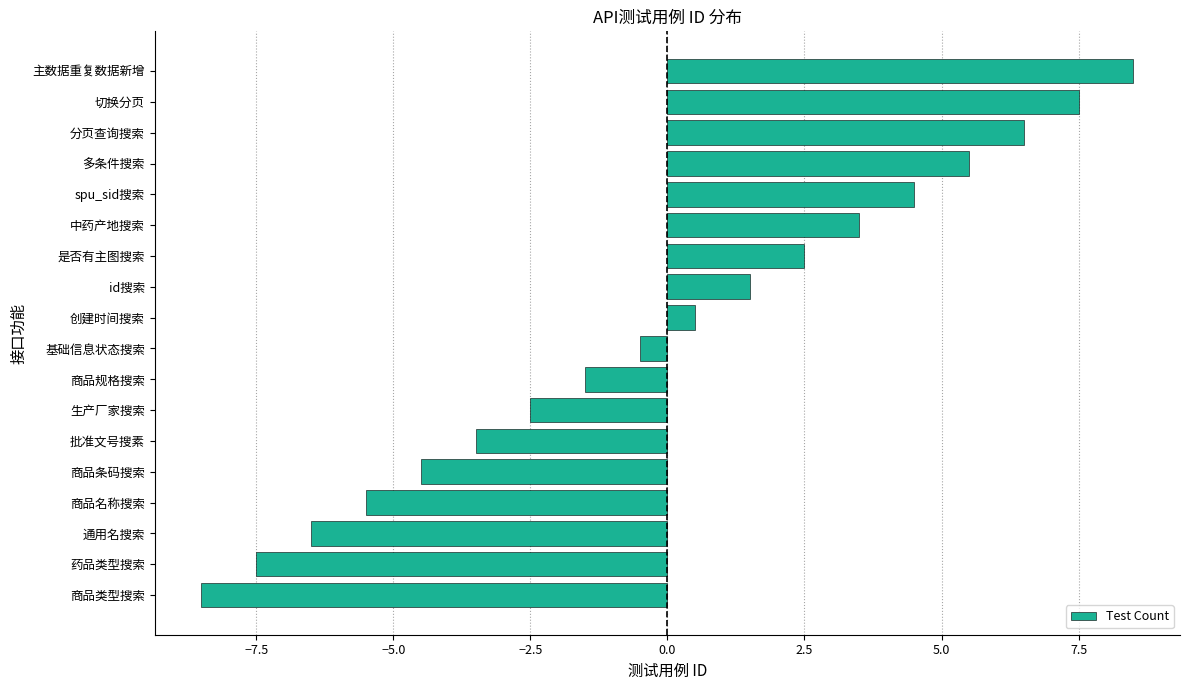

Rank the categories by value from highest to lowest.

主数据重复数据新增, 切换分页, 分页查询搜索, 多条件搜索, spu_sid搜索, 中药产地搜索, 是否有主图搜索, id搜索, 创建时间搜索, 基础信息状态搜索, 商品规格搜索, 生产厂家搜索, 批准文号搜素, 商品条码搜索, 商品名称搜索, 通用名搜索, 药品类型搜索, 商品类型搜索